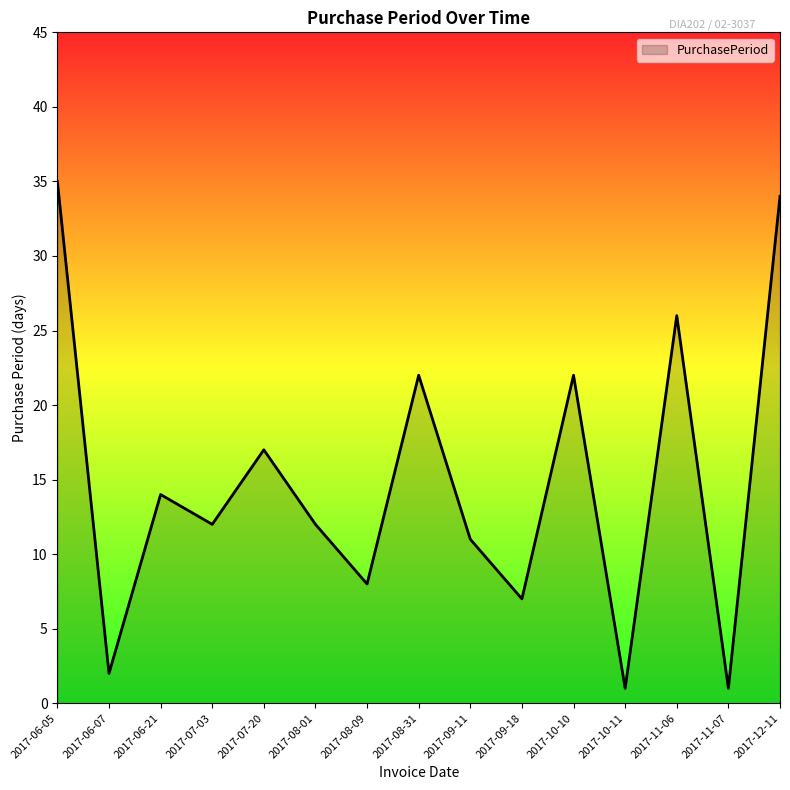

Does the chart display data point markers on the line(s)?

No